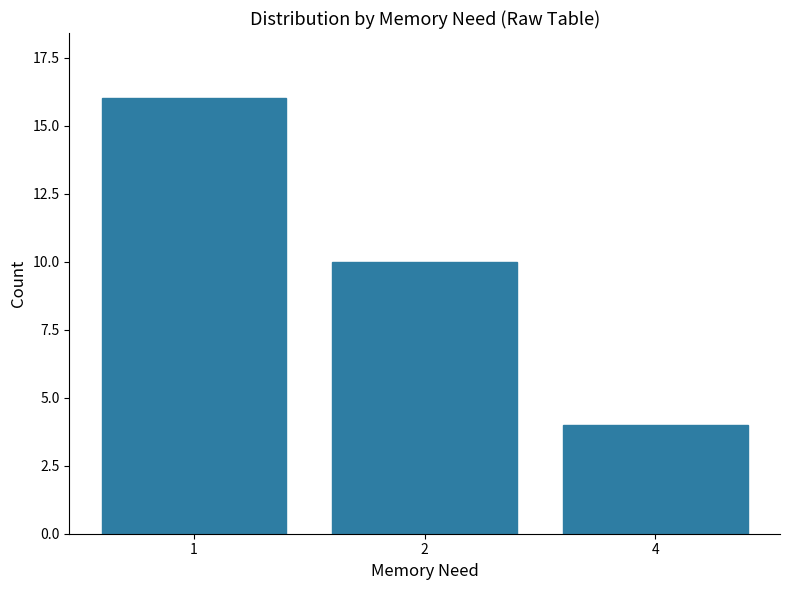

Read the value at 2, to the nearest 10.

10